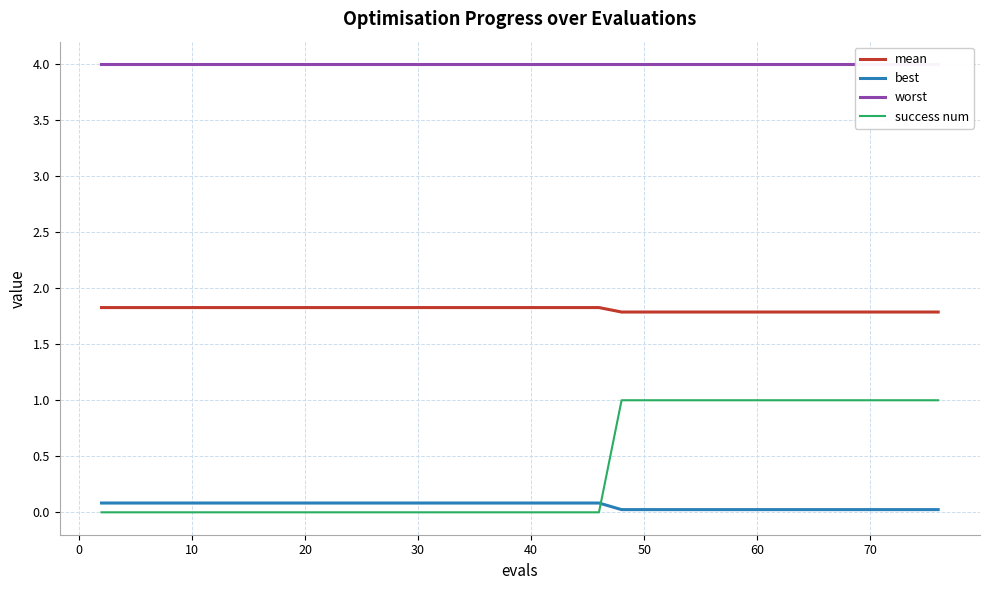

What is the minimum value for mean?

1.8